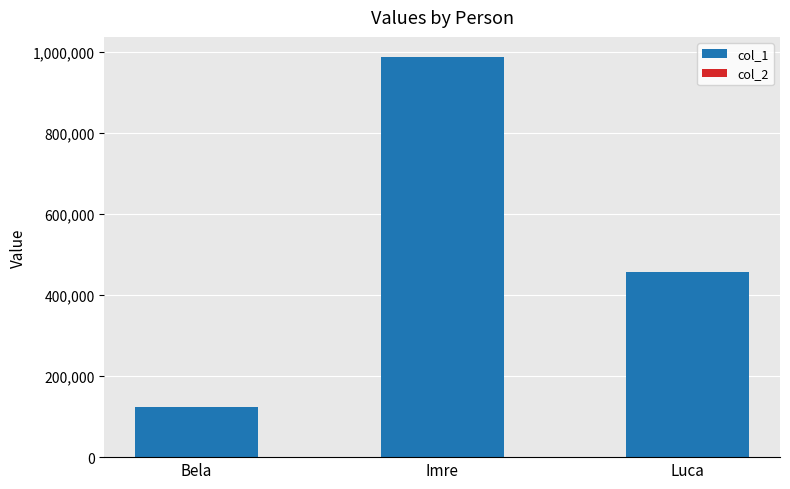

At which label does col_1 reach its peak?

Imre